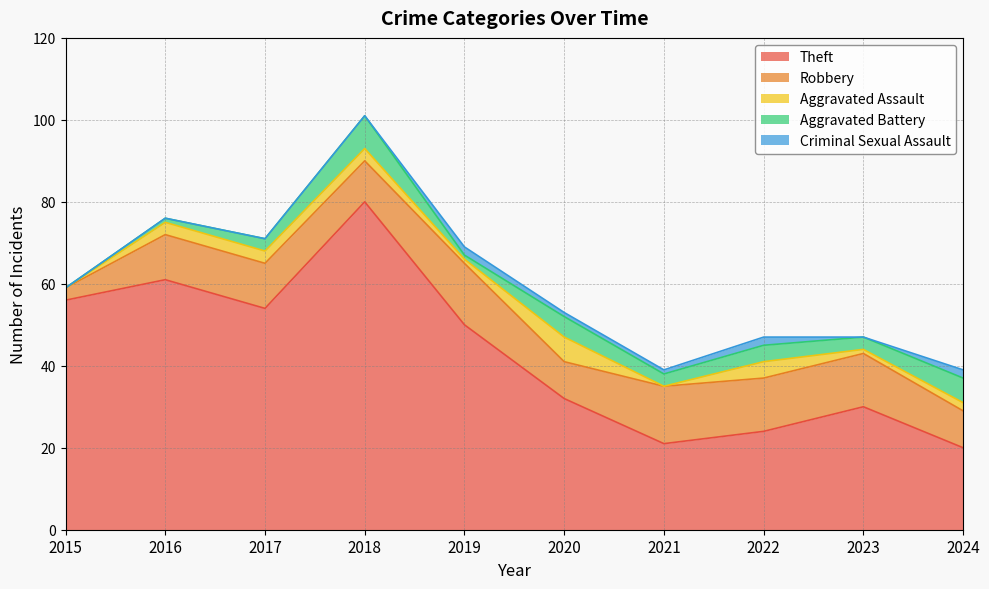

Which series has the largest total across all categories?

Theft